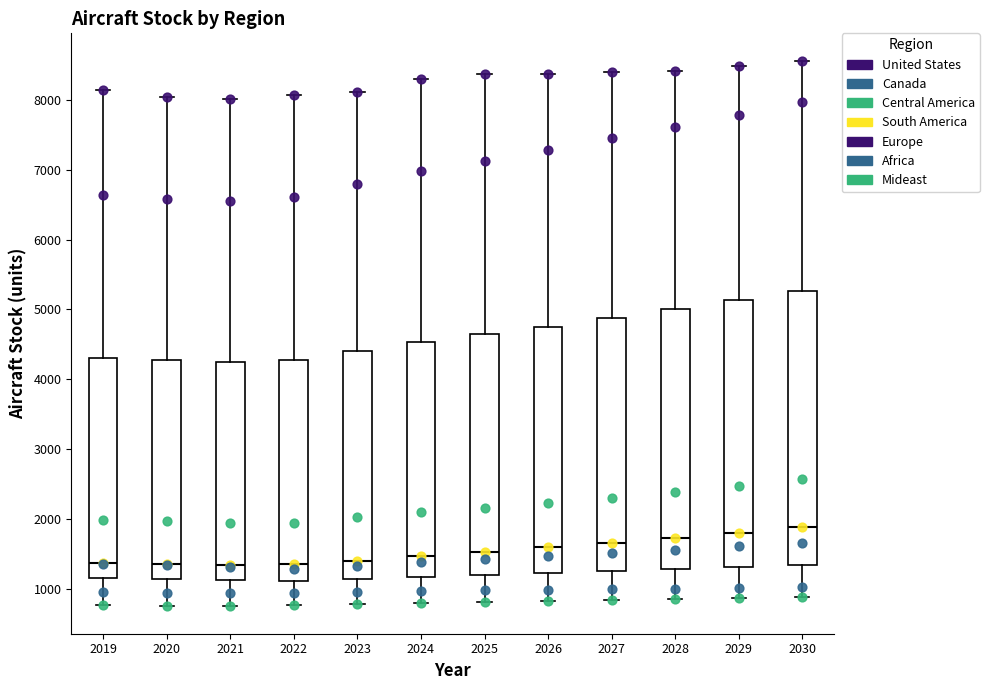

Reading left to right, transcribe this box plot: for each box, give where its median line is, the range the box spans, and where its two whiskers end, as read against the y-axis. The values are not printed on the chart, so give them approximately, as read against the axis.

2019: median 1400, box 1200 to 4300, whiskers 800 to 8100
2020: median 1400, box 1100 to 4300, whiskers 800 to 8000
2021: median 1300, box 1100 to 4200, whiskers 800 to 8000
2022: median 1400, box 1100 to 4300, whiskers 800 to 8100
2023: median 1400, box 1100 to 4400, whiskers 800 to 8100
2024: median 1500, box 1200 to 4500, whiskers 800 to 8300
2025: median 1500, box 1200 to 4600, whiskers 800 to 8400
2026: median 1600, box 1200 to 4800, whiskers 800 to 8400
2027: median 1700, box 1300 to 4900, whiskers 800 to 8400
2028: median 1700, box 1300 to 5000, whiskers 900 to 8400
2029: median 1800, box 1300 to 5100, whiskers 900 to 8500
2030: median 1900, box 1300 to 5300, whiskers 900 to 8600